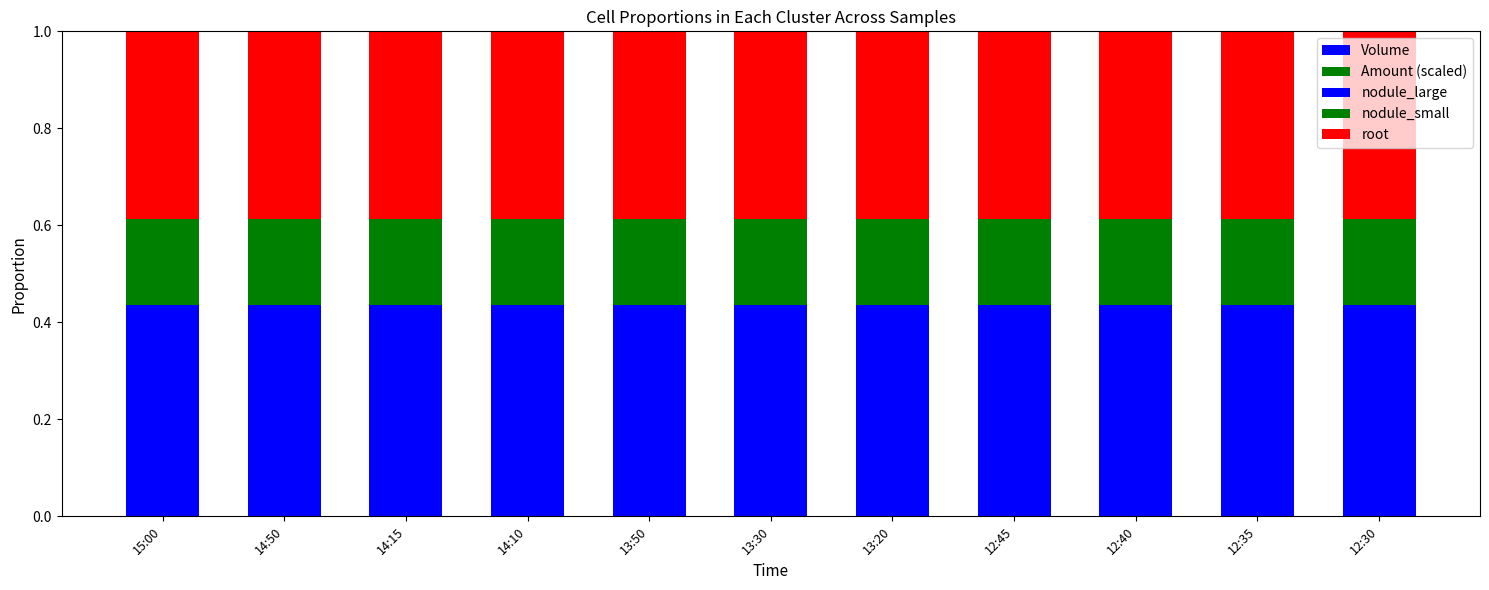

What is the label of the 9th bar from the right?

14:15